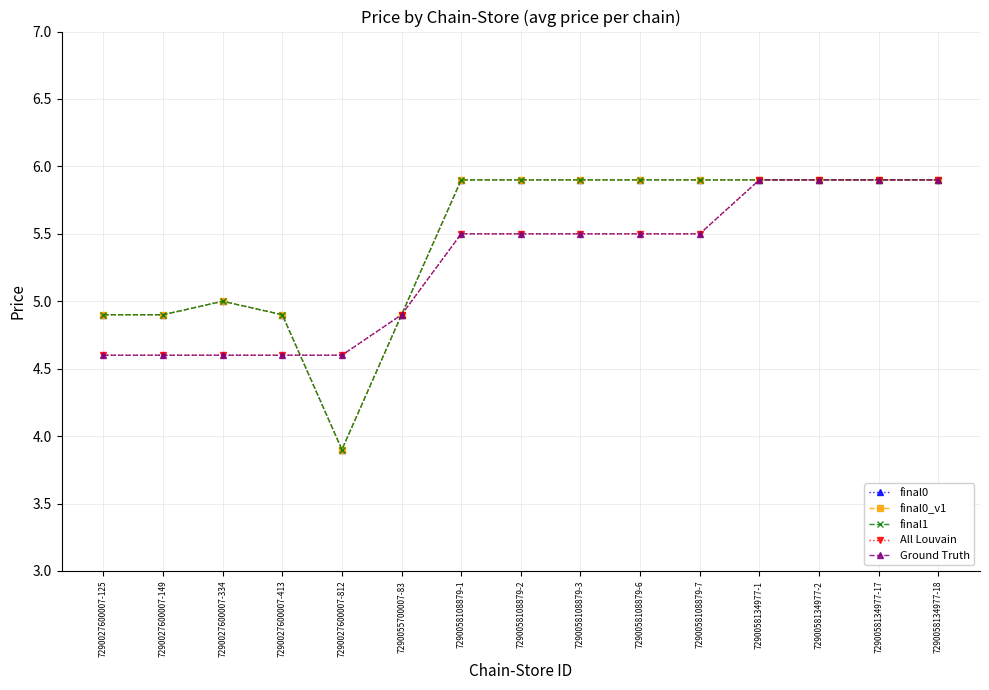

True or false: All Louvain has more than 1 points higher than both neighbors.

False